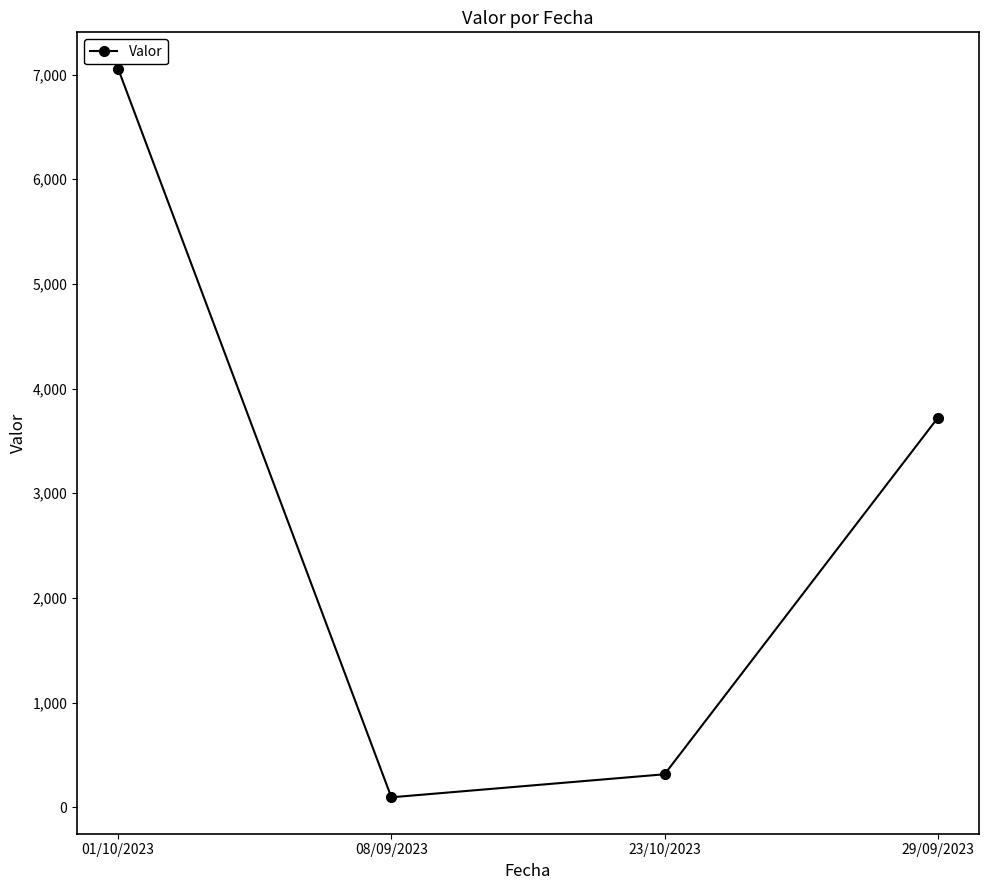

Which category has the highest value across all series?

01/10/2023